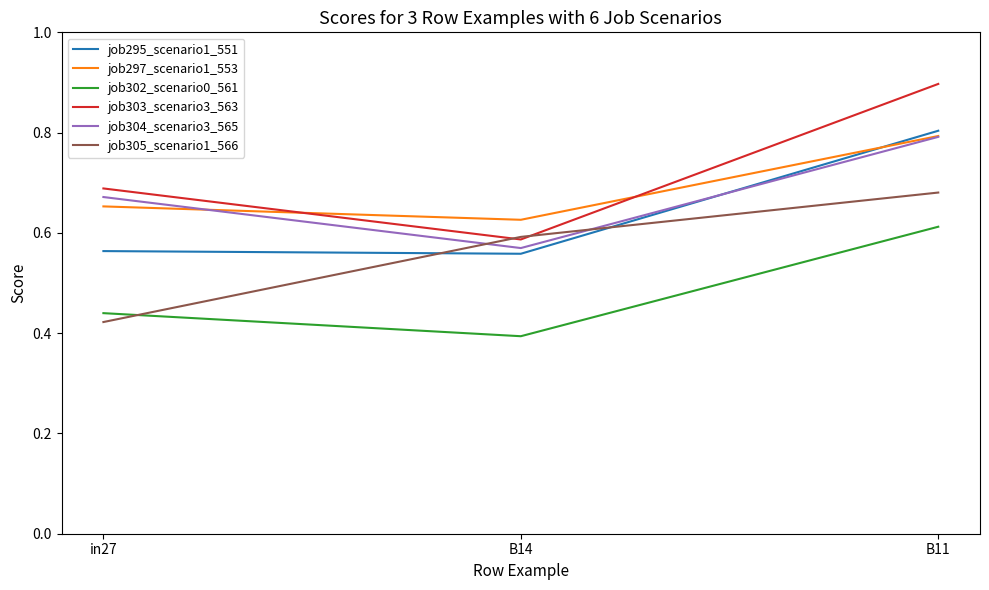

Is the value of job305_scenario1_566 at B14 greater than the value of job295_scenario1_551 at B14?

Yes